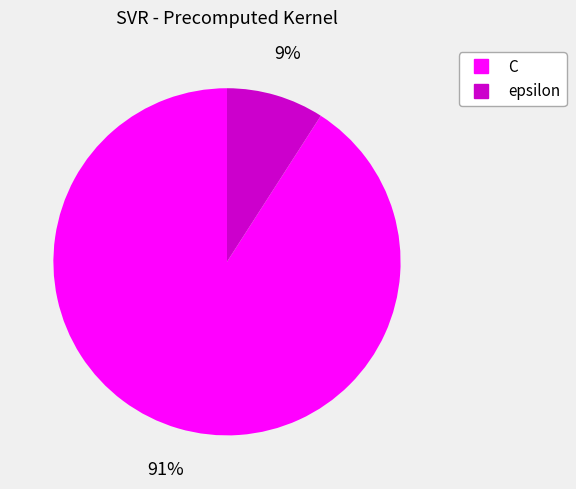

Is the sum of C and epsilon greater than half?

Yes